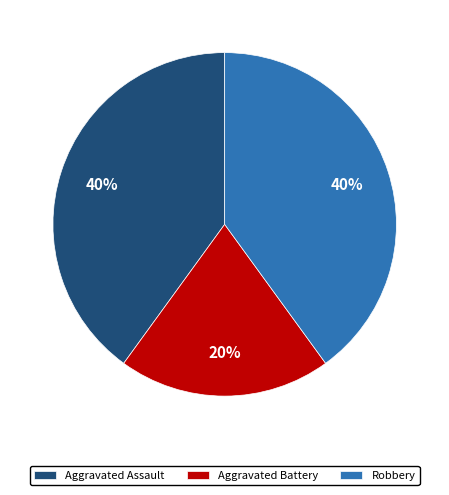

True or false: Aggravated Assault accounts for 55% of the total.

False